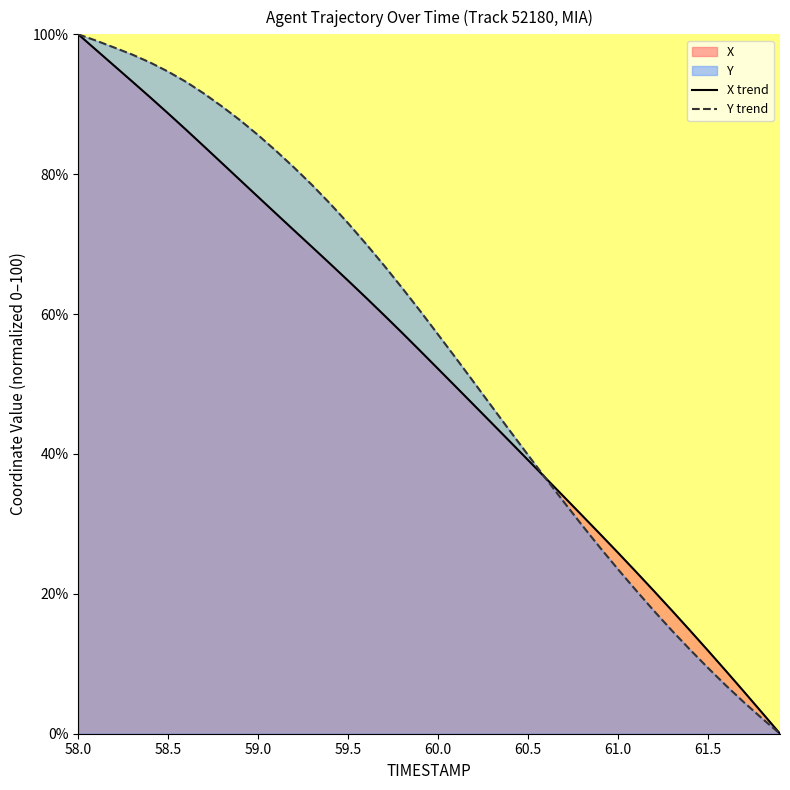

Reading right to left, list all the values displayed in this chart.

X: 61.9=0.0	61.8=3.0	61.7=6.0	61.6=9.0	61.5=11.9	61.4=14.8	61.3=17.6	61.2=20.4	61.1=23.1	61.0=25.9	60.9=28.6	60.8=31.2	60.7=33.9	60.6=36.5	60.5=39.1	60.4=41.7	60.3=44.4	60.2=47.0	60.1=49.6	60.0=52.2	59.9=54.8	59.8=57.3	59.7=59.8	59.6=62.3	59.5=64.8	59.4=67.2	59.3=69.6	59.2=72.0	59.1=74.3	59.0=76.7	58.9=79.1	58.8=81.5	58.7=83.9	58.6=86.3	58.5=88.7	58.4=91.0	58.3=93.3	58.2=95.5	58.1=97.7	58.0=100.0
Y: 61.9=0.0	61.8=2.2	61.7=4.5	61.6=6.9	61.5=9.4	61.4=12.0	61.3=14.7	61.2=17.5	61.1=20.5	61.0=23.5	60.9=26.6	60.8=29.8	60.7=33.1	60.6=36.4	60.5=39.8	60.4=43.3	60.3=46.7	60.2=50.2	60.1=53.7	60.0=57.1	59.9=60.4	59.8=63.7	59.7=66.9	59.6=70.0	59.5=73.0	59.4=75.8	59.3=78.4	59.2=80.9	59.1=83.3	59.0=85.6	58.9=87.7	58.8=89.7	58.7=91.5	58.6=93.2	58.5=94.7	58.4=96.0	58.3=97.1	58.2=98.1	58.1=99.1	58.0=100.0